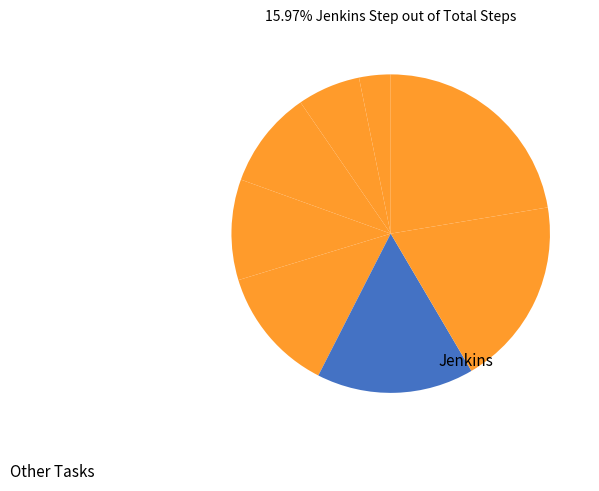

How many slices are in this pie chart?

8